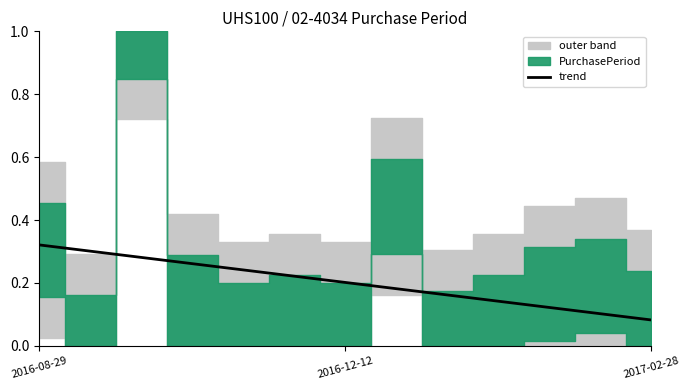

How many values are between 0 and 1?

13